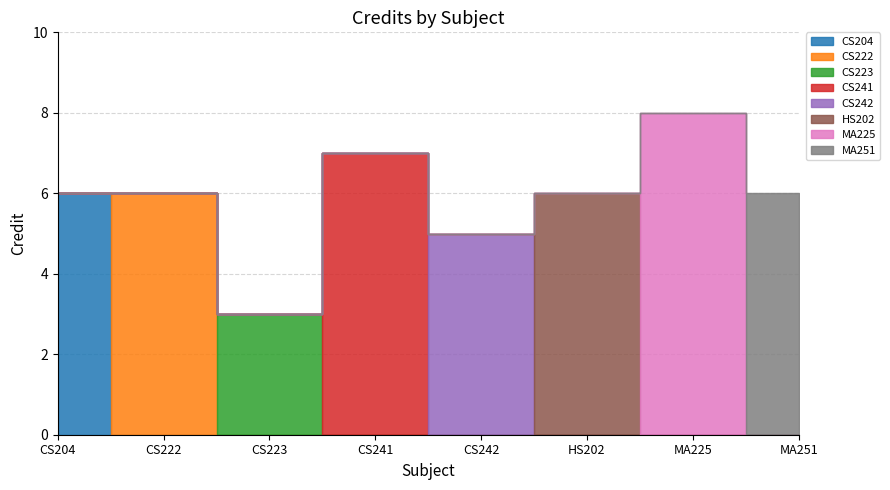

What is the value of the 2nd point from the left?

6